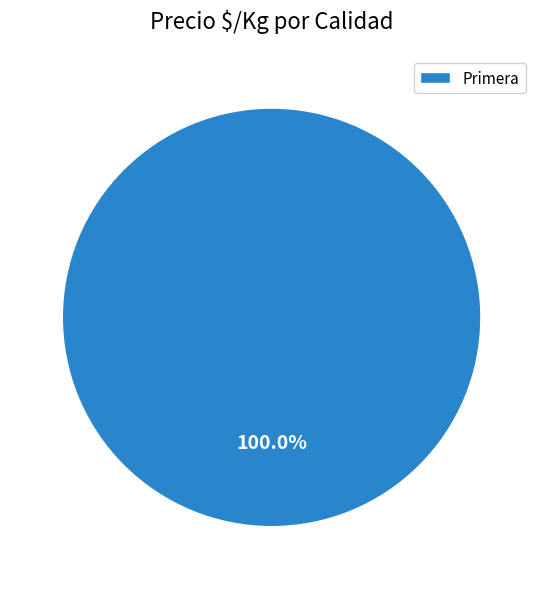

Rank the categories by value from highest to lowest.

Primera